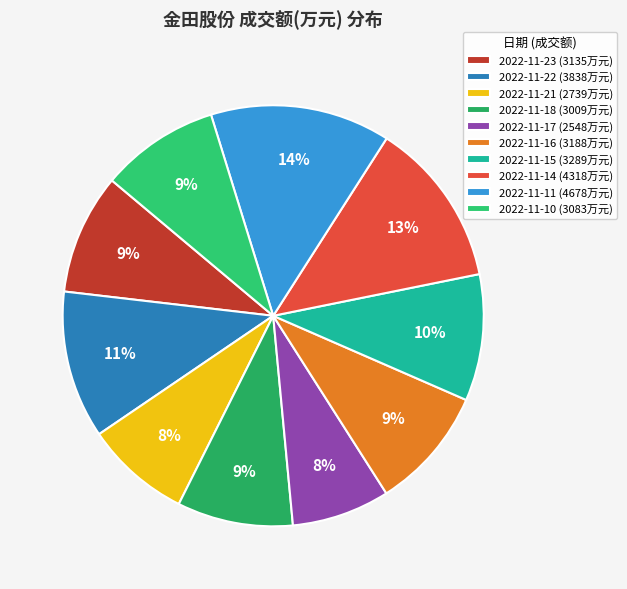

Is it true that 2022-11-14 is 13% of the pie?

True